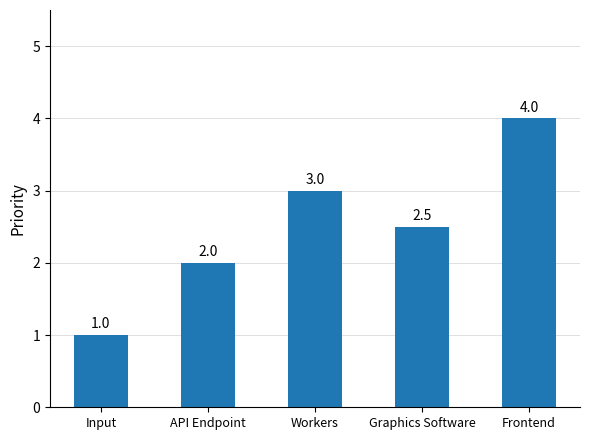

What is the smallest value displayed?

1.0